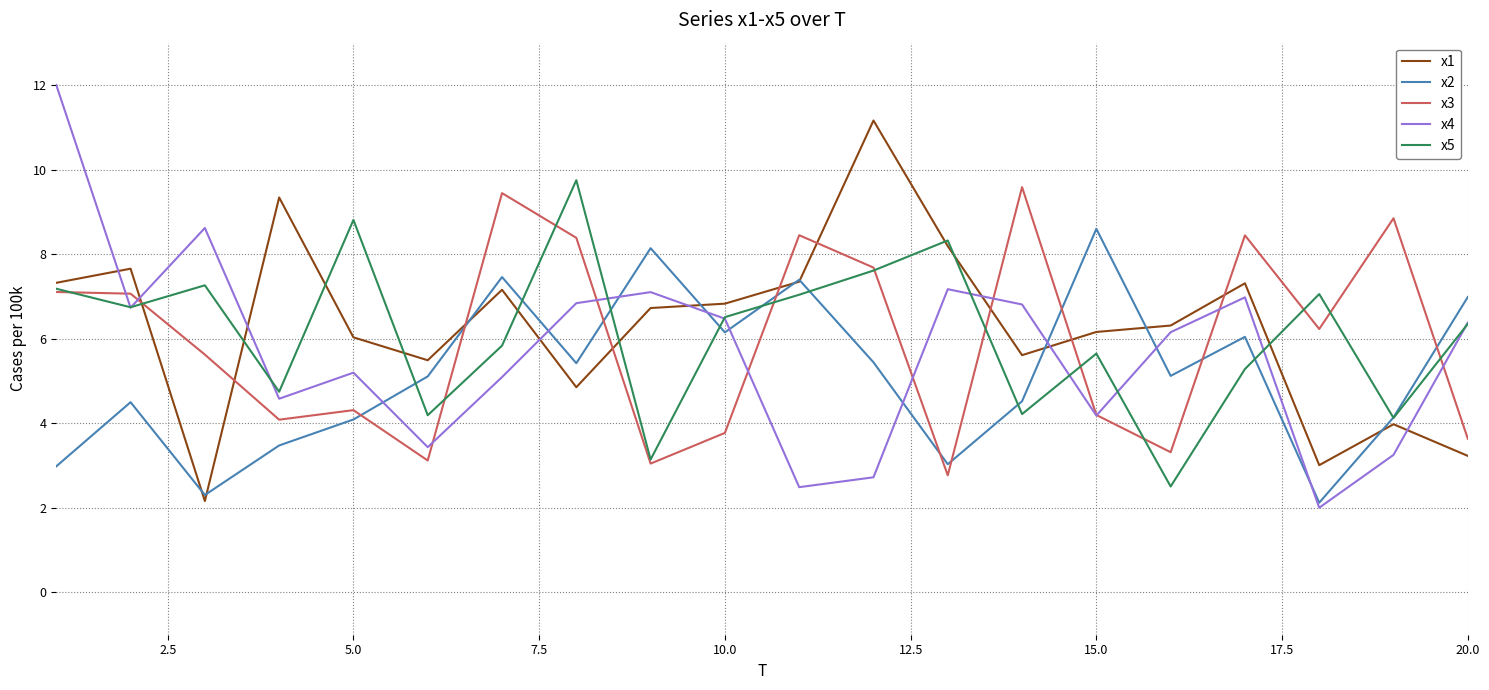

Which series ends up on top after the final intersection of x2 and x3?

x2